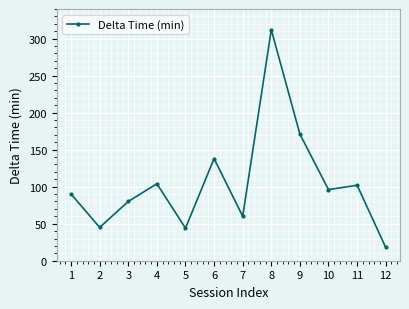

Where does the data first go above 96?

4